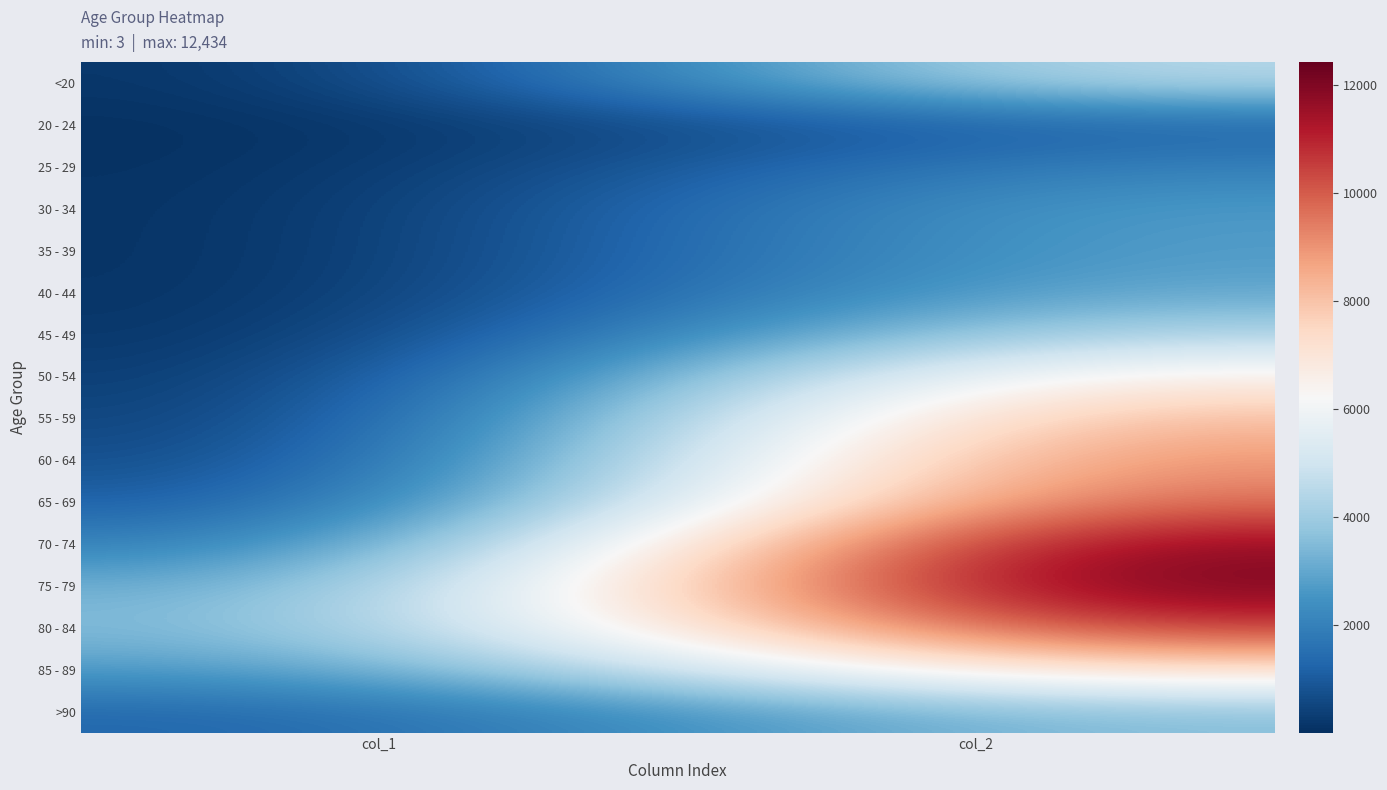

Rank the series at col_2 from lowest to highest value.

20 - 24, 25 - 29, 30 - 34, 35 - 39, 40 - 44, >90, 45 - 49, <20, 50 - 54, 85 - 89, 55 - 59, 60 - 64, 65 - 69, 80 - 84, 70 - 74, 75 - 79